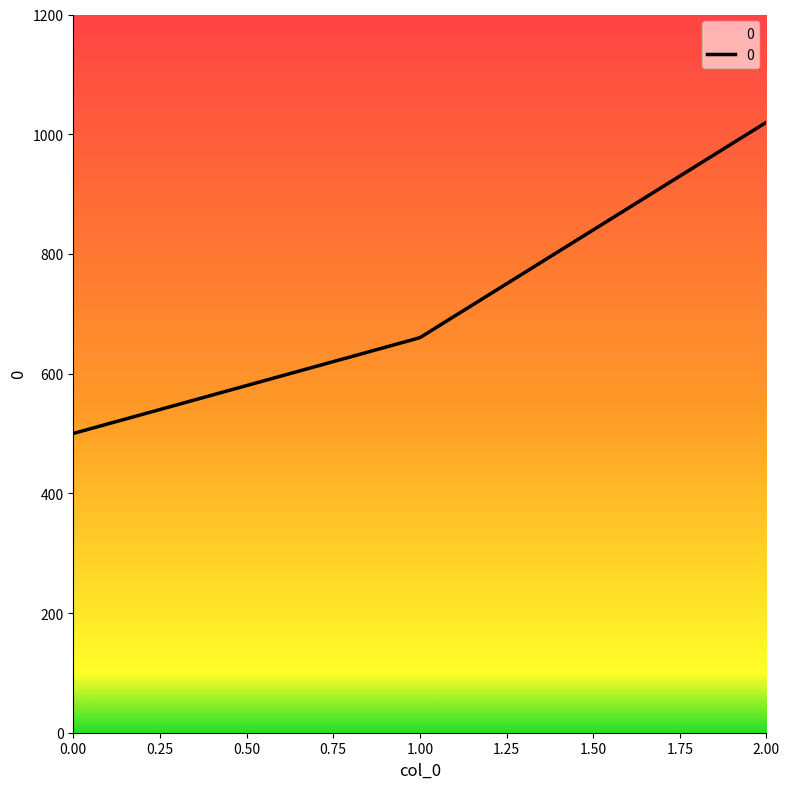

Reading left to right, what are all the values shown in this chart?

500	660	1020